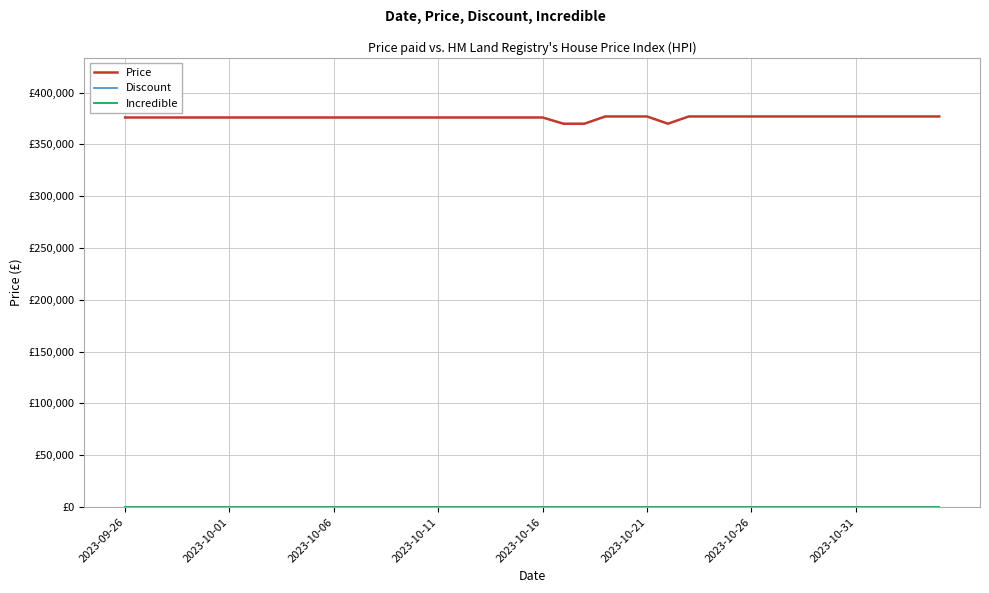

True or false: Incredible and Price cross at least once.

False